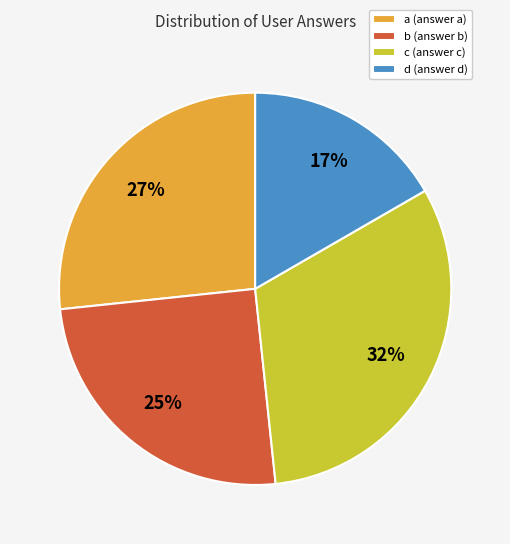

To the nearest percent, what is the difference between the largest and smallest slice percentages?

15%